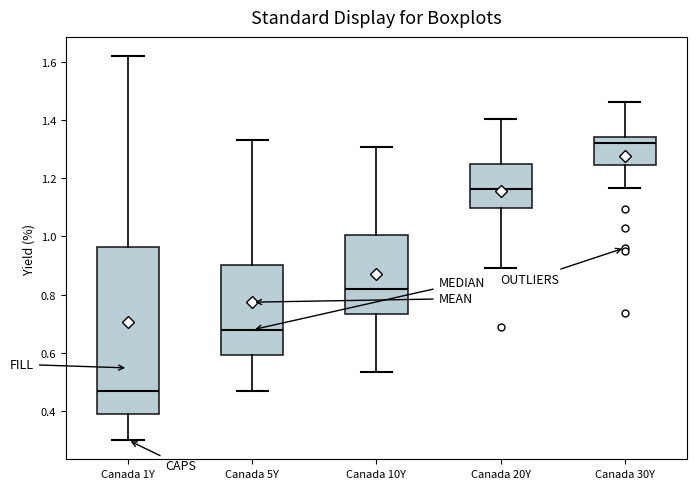

Reading left to right, read every box against the y-axis: the position of its median line, the range the box covers, and the ends of its whiskers. The values are not printed on the chart, so give them approximately, as read against the axis.

Canada 1Y: median 0.48, box 0.40 to 0.96, whiskers 0.30 to 1.62
Canada 5Y: median 0.68, box 0.60 to 0.90, whiskers 0.46 to 1.34
Canada 10Y: median 0.82, box 0.74 to 1.00, whiskers 0.54 to 1.30
Canada 20Y: median 1.16, box 1.10 to 1.26, whiskers 0.90 to 1.40
Canada 30Y: median 1.32, box 1.24 to 1.34, whiskers 1.16 to 1.46